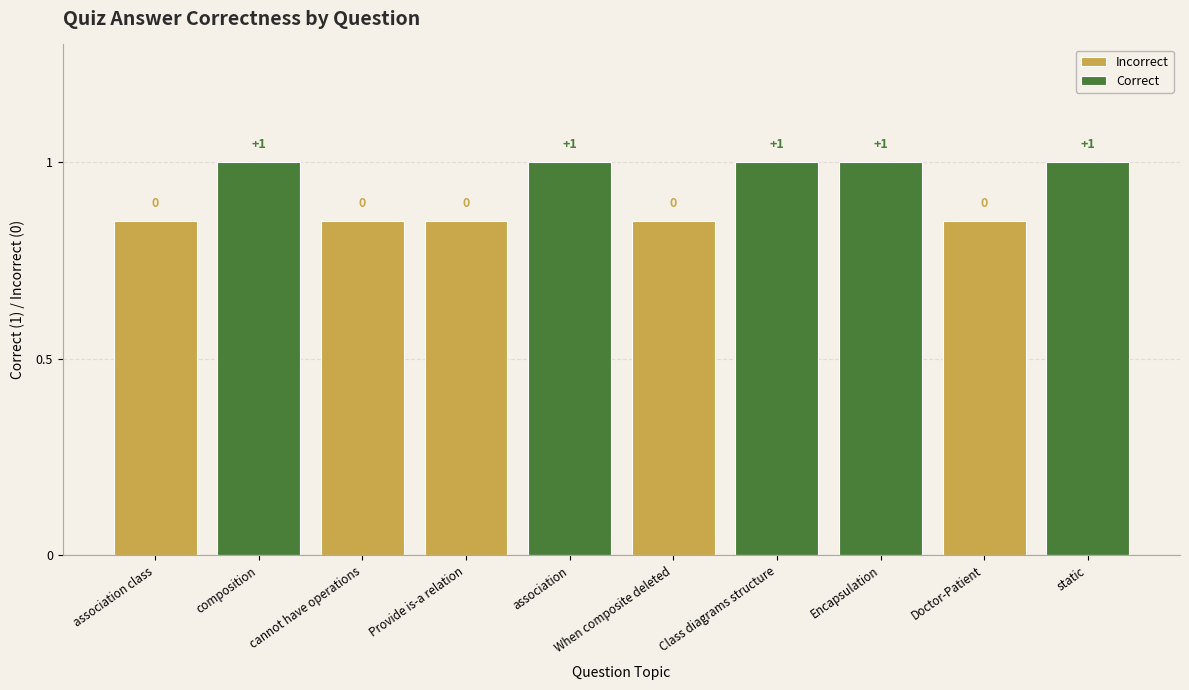

What is the greatest value displayed?

1